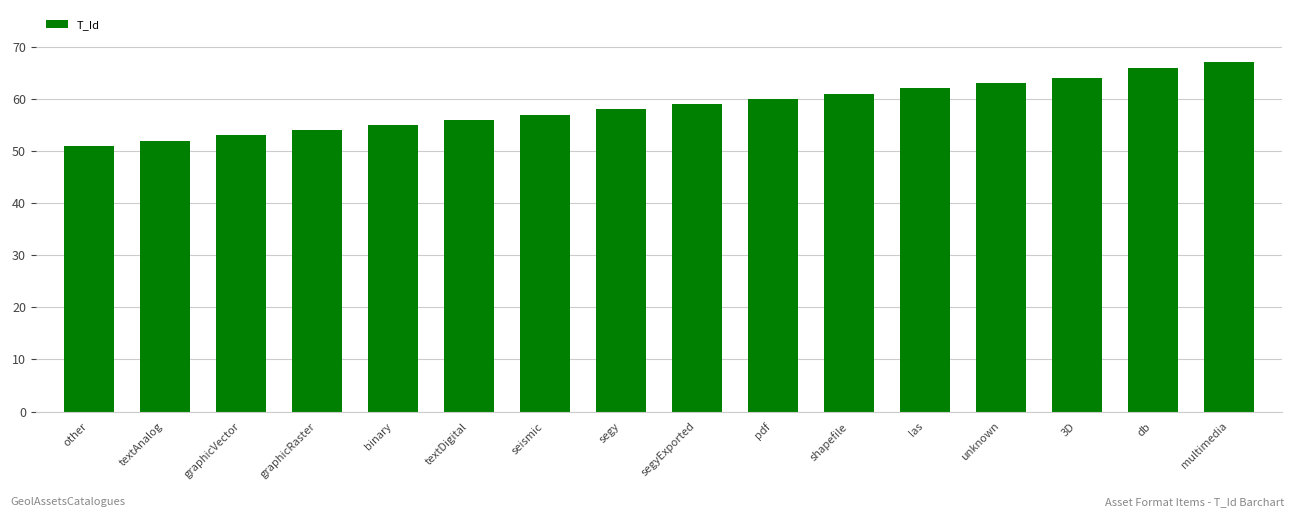

What is the approximate value at shapefile?

61